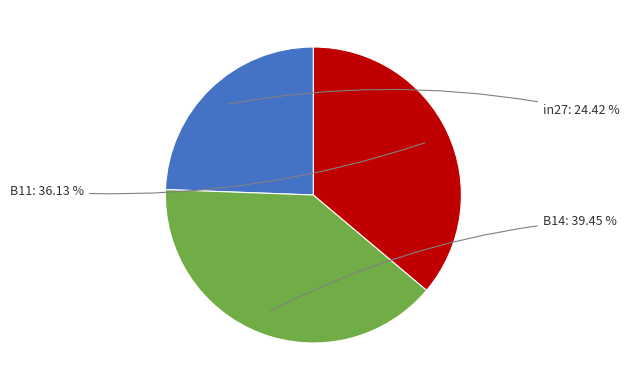

Between B14 and B11, which is larger?

B14